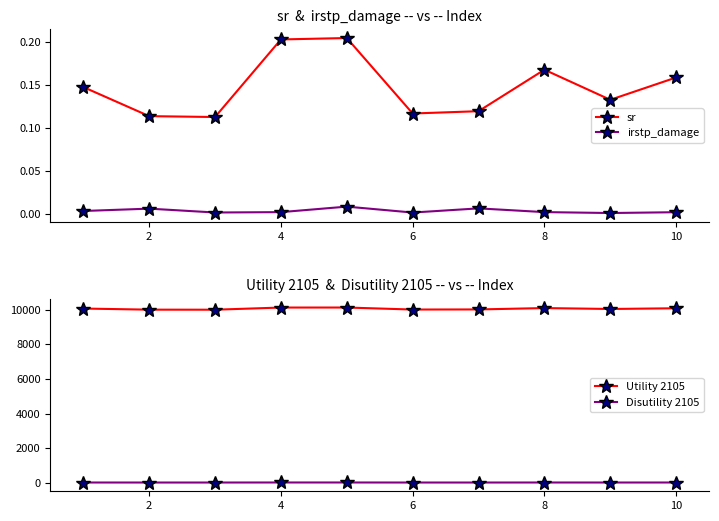

How many interior local peaks does the sr series have?

2